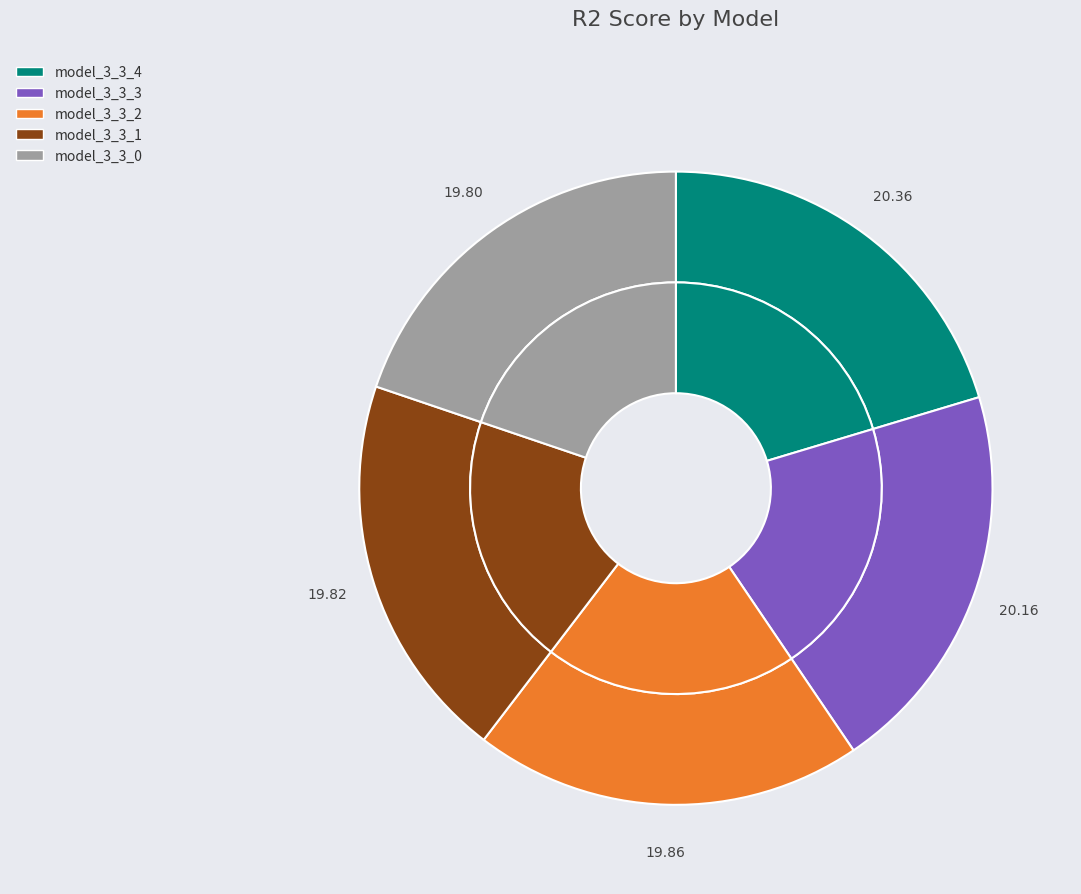

Do model_3_3_2 and model_3_3_0 together represent more than half of the pie?

No